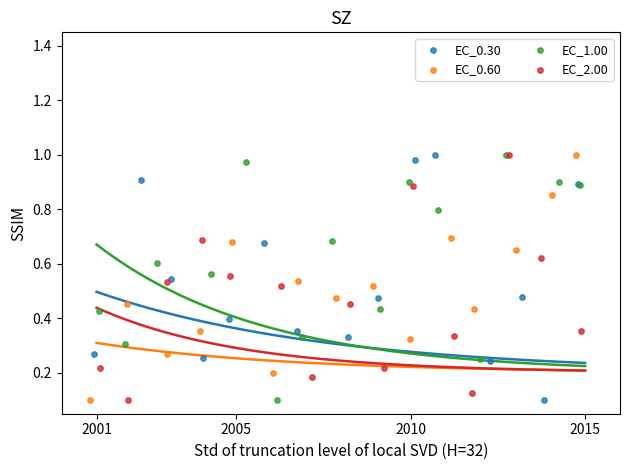

What are all the series names shown in the legend?

EC_0.30, EC_0.60, EC_1.00, EC_2.00